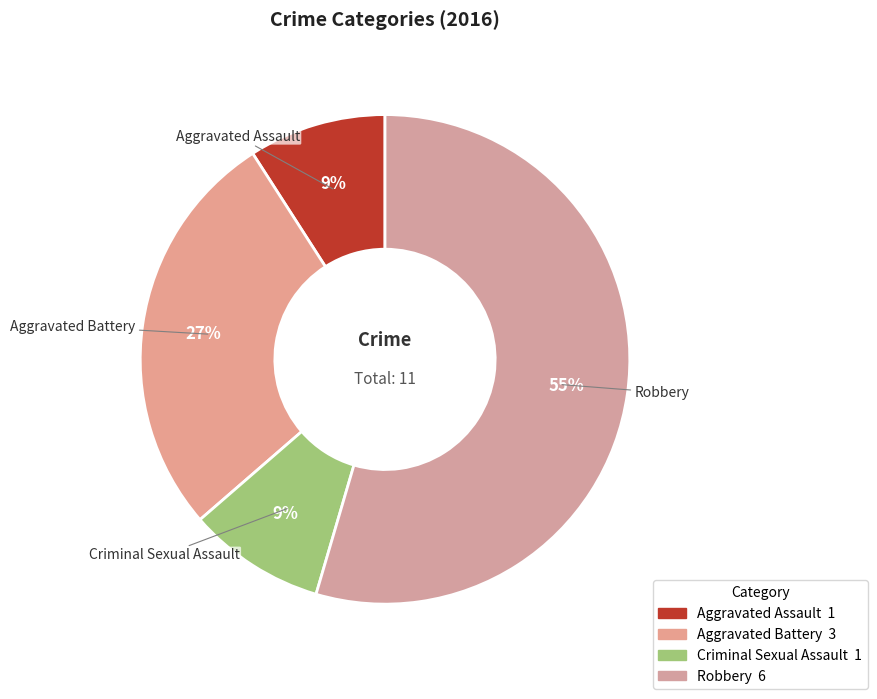

To the nearest percent, what is the average slice percentage?

25%